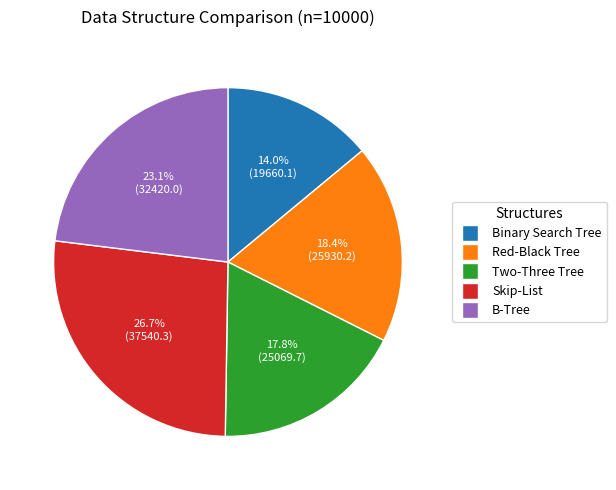

To the nearest percent, what is the difference between the largest and smallest slice percentages?

13%